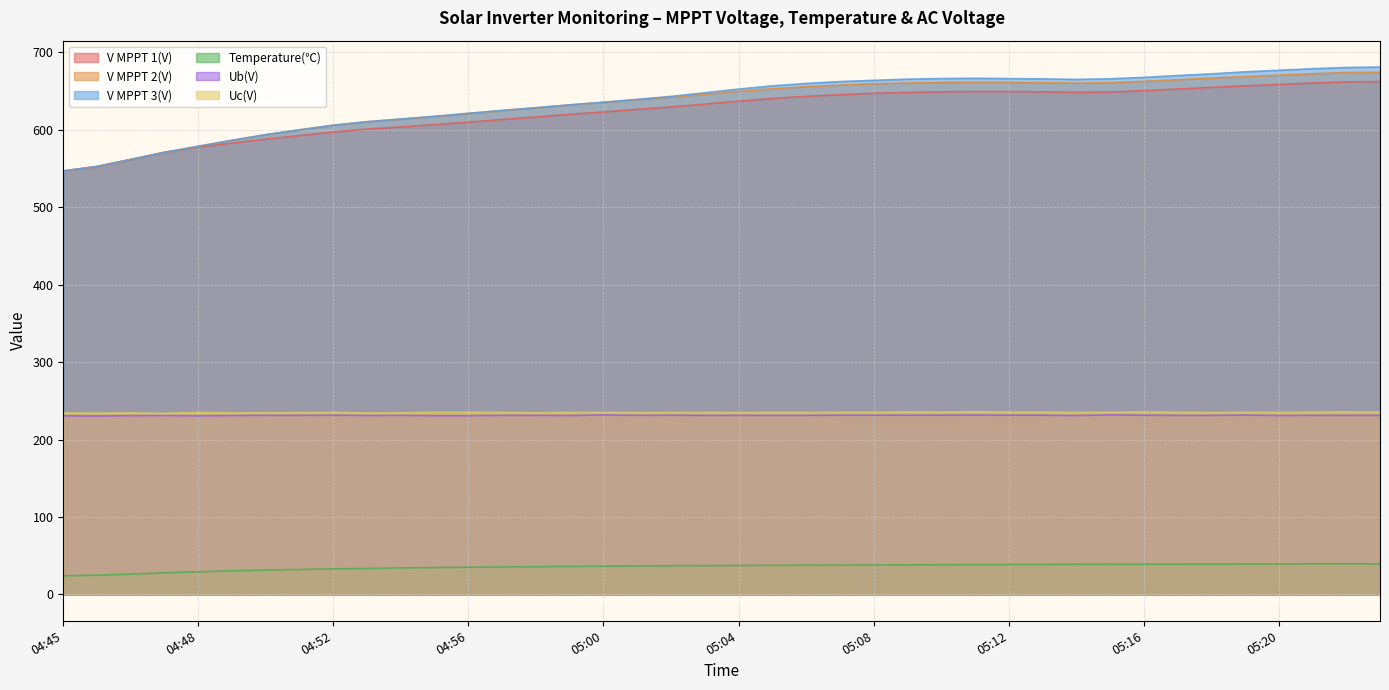

What is the greatest value displayed?

681.1